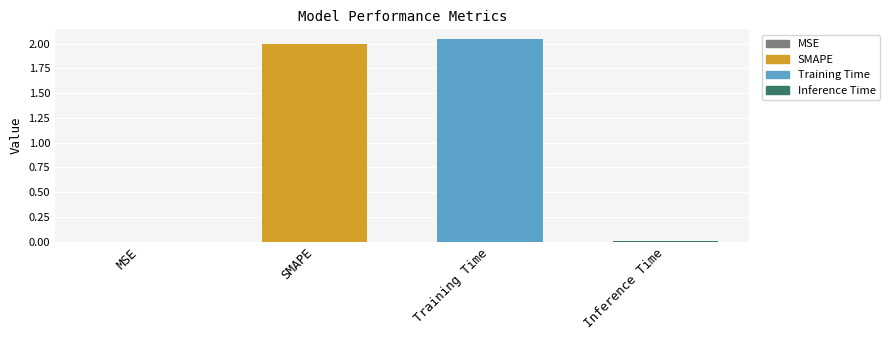

At which category does the chart reach its peak across all series?

Training Time